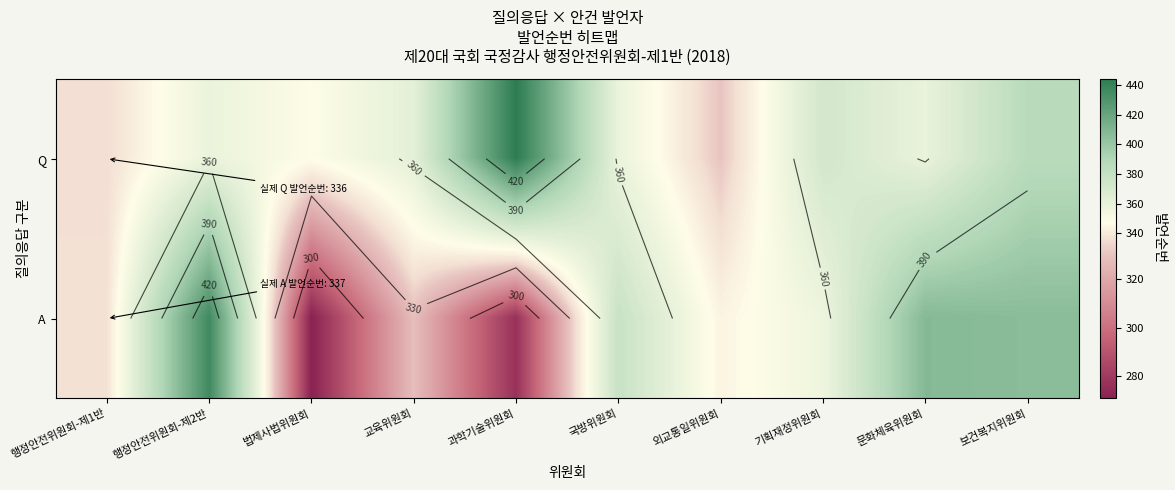

Which category has the lowest value in the A series?

법제사법위원회